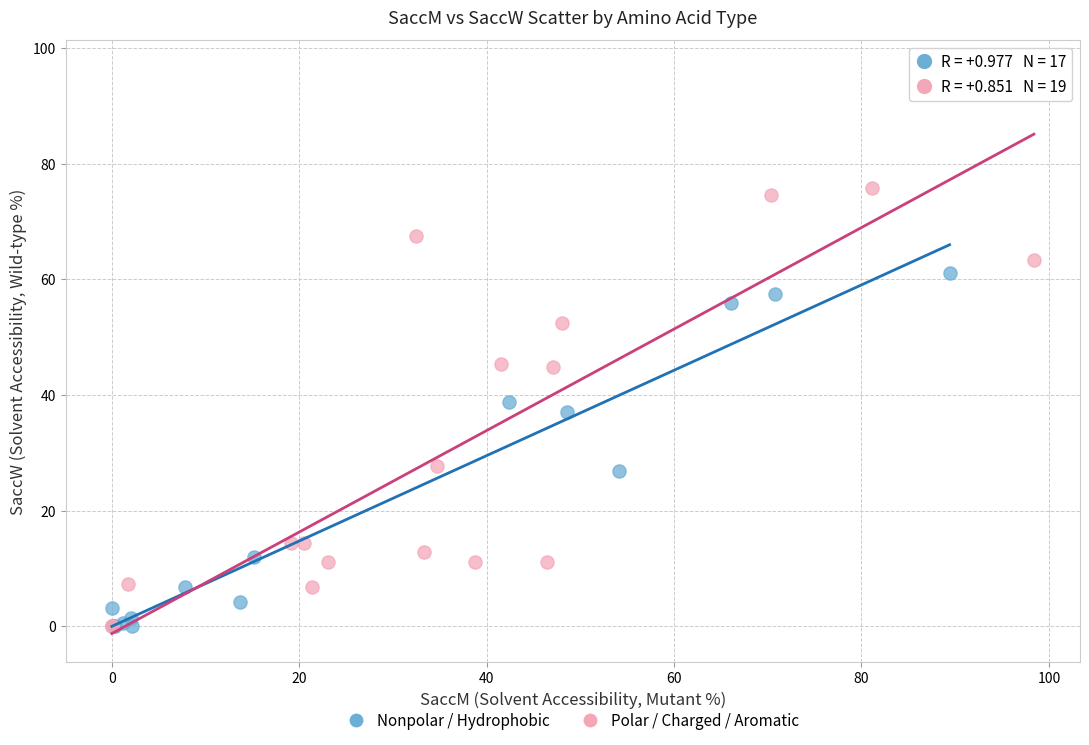

Which series has the largest Y range (max minus min)?

Polar / Charged / Aromatic